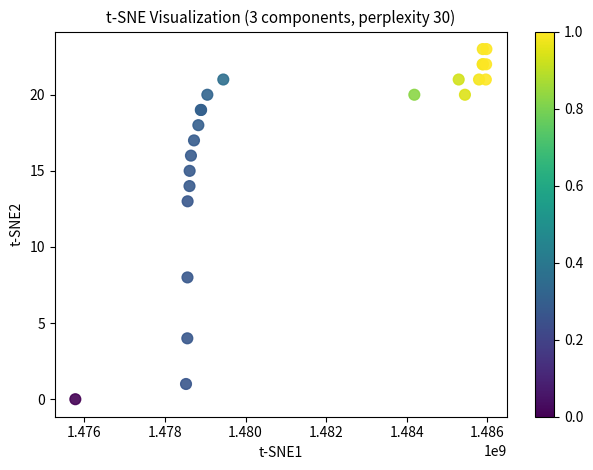

What Y value in the scatter plot is closest to 11?

13